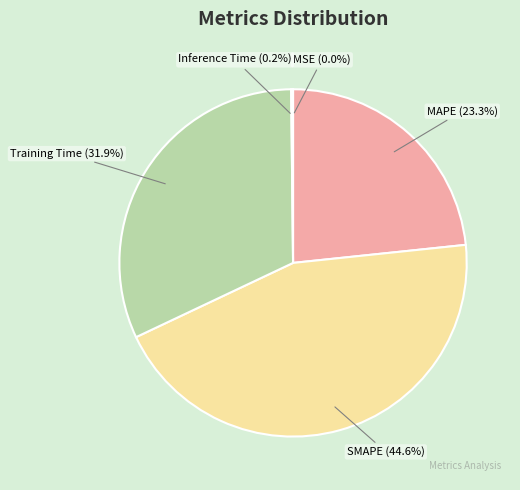

How much of the chart is everything except MAPE?

76.7%